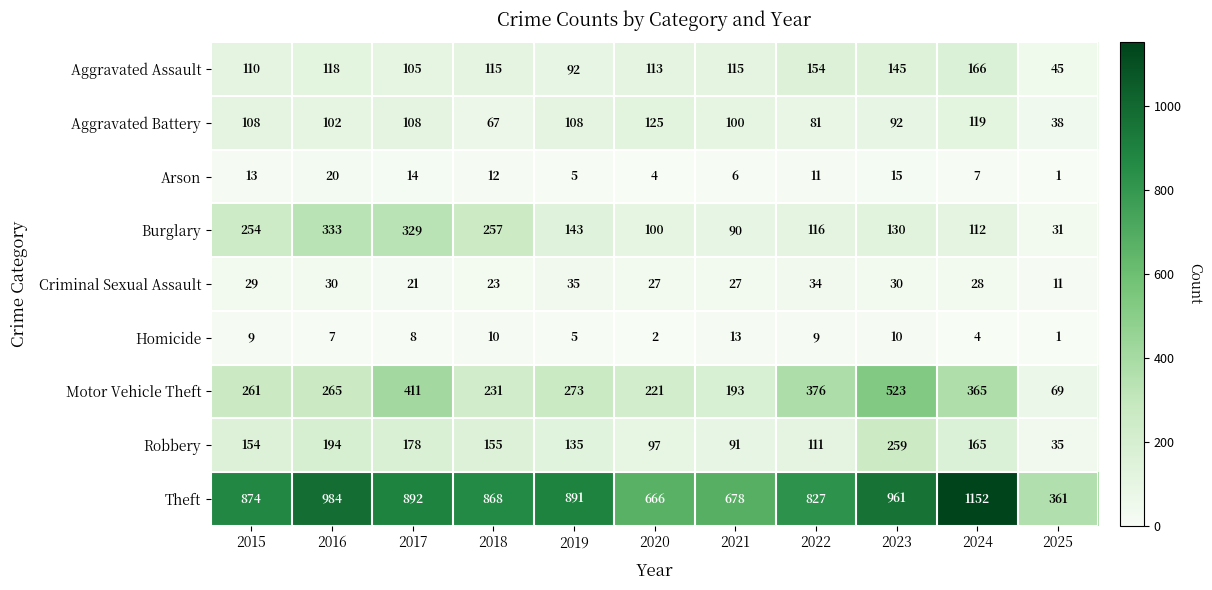

Is it true that Theft equals 961 at 2023?

True